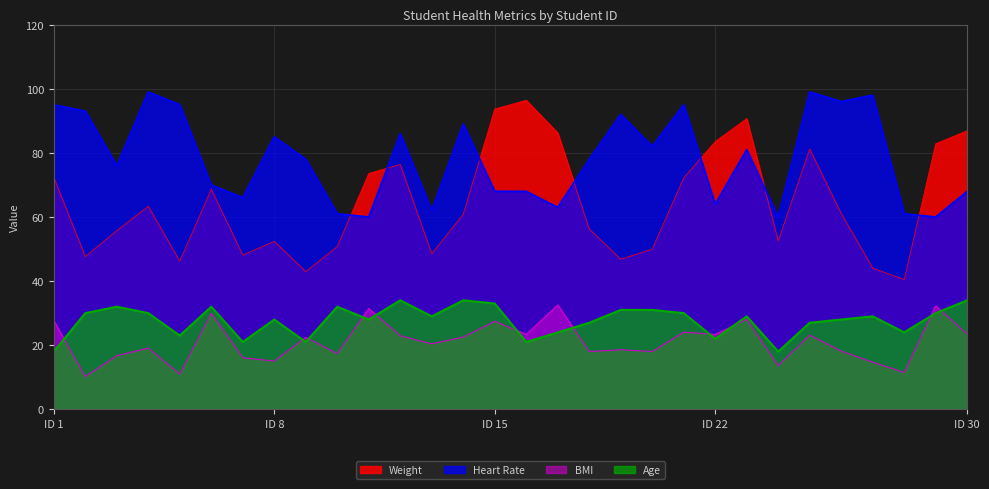

True or false: Heart Rate has a value of 60.0 at 24.

True